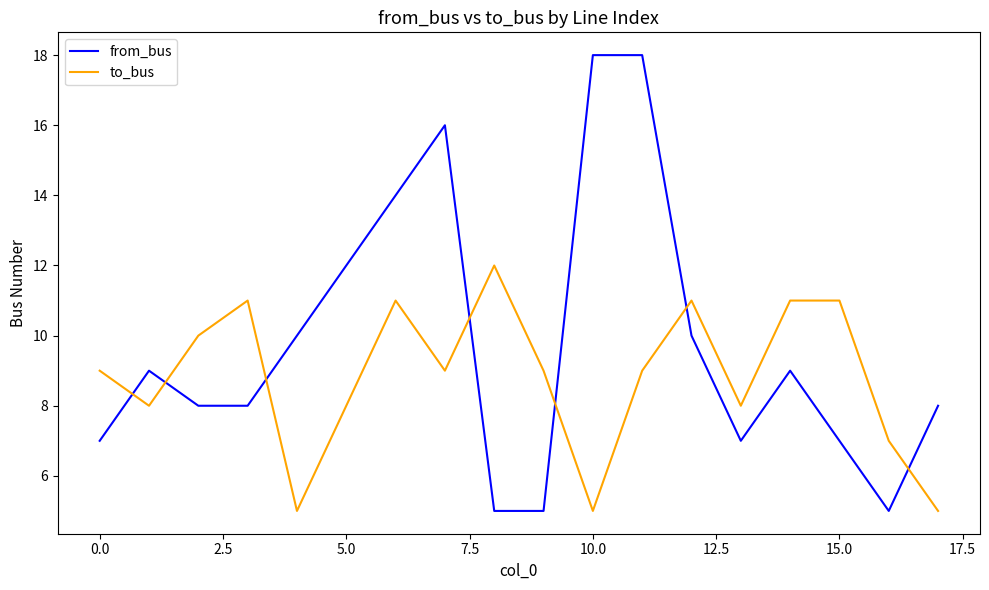

What is the highest value of the to_bus series?

12